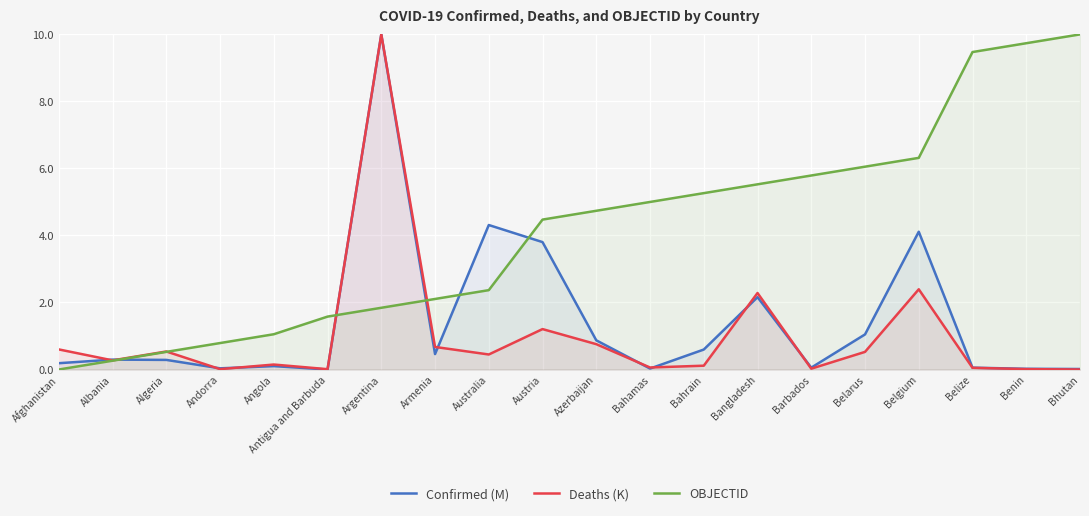

True or false: Confirmed (M) has a value of 0.1 at Afghanistan.

False